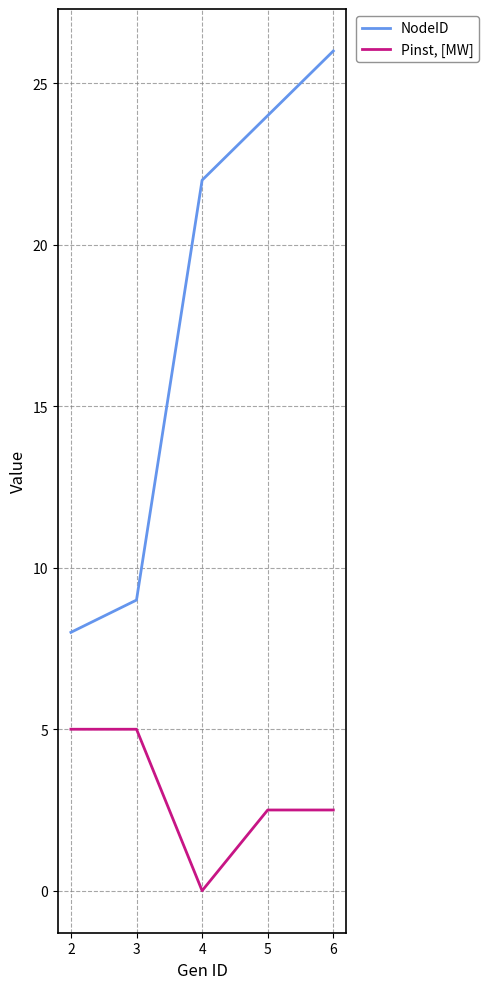

Read the Pinst, [MW] value at 5.

2.5